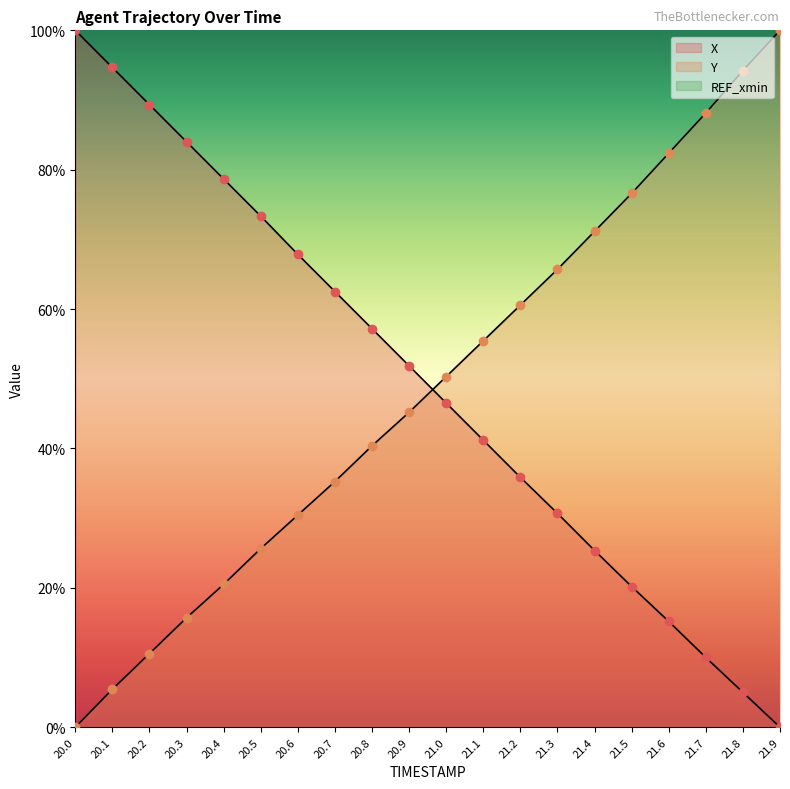

How many series are shown in this chart?

2